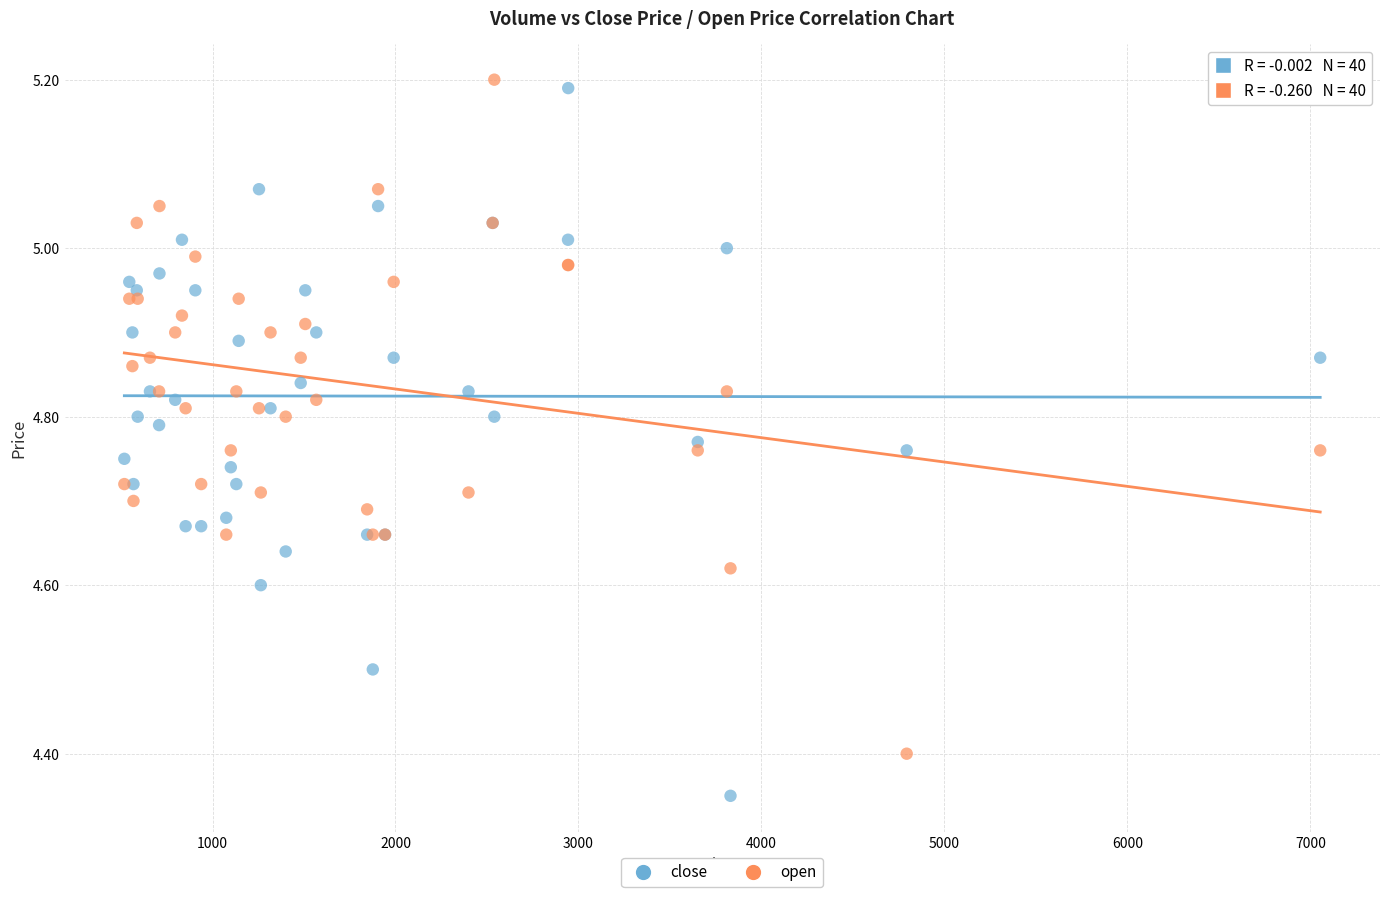

Which series has the largest Y range (max minus min)?

close